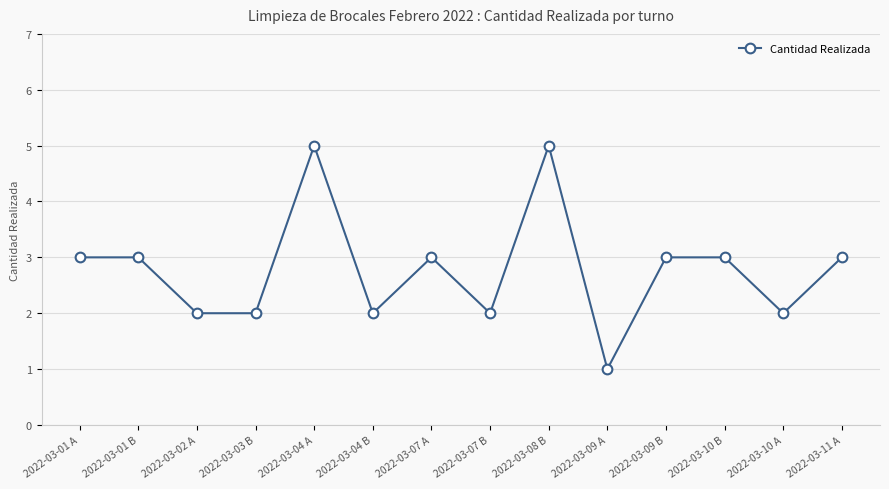

How many categories are shown in the chart?

14